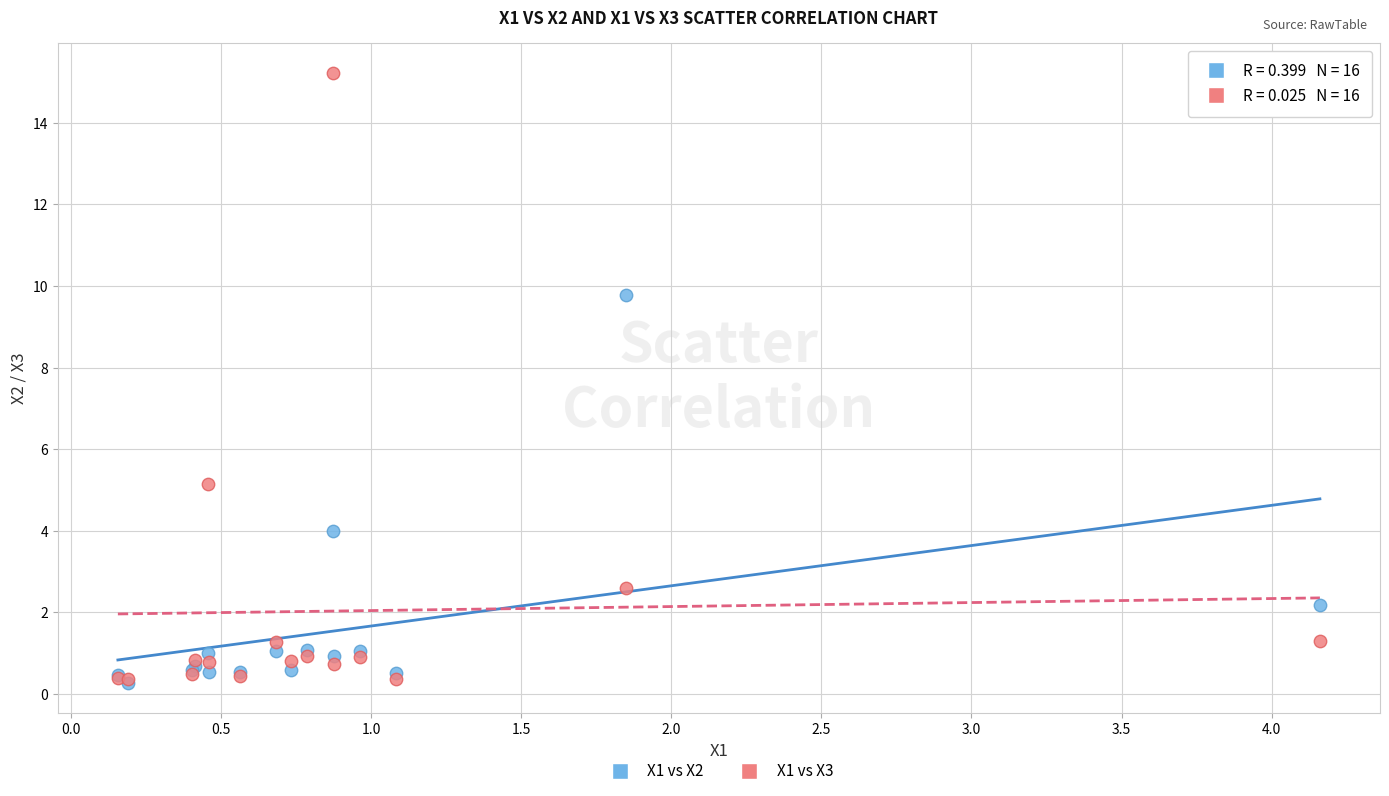

Across all series, what Y value is closest to 7?

5.1